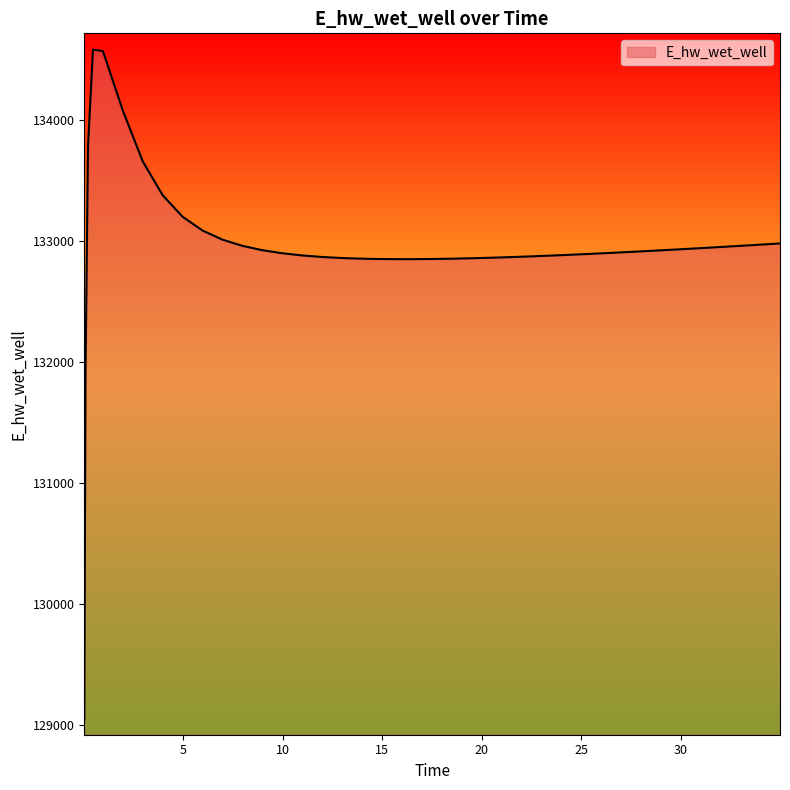

What is the difference between the maximum and minimum values?

5527.2